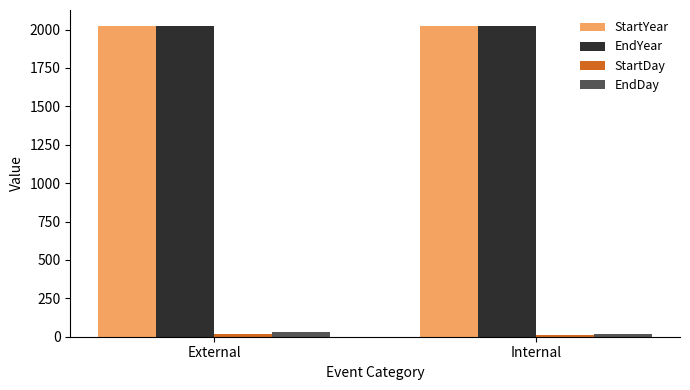

What is the sum of the EndDay values at Internal and External?

50